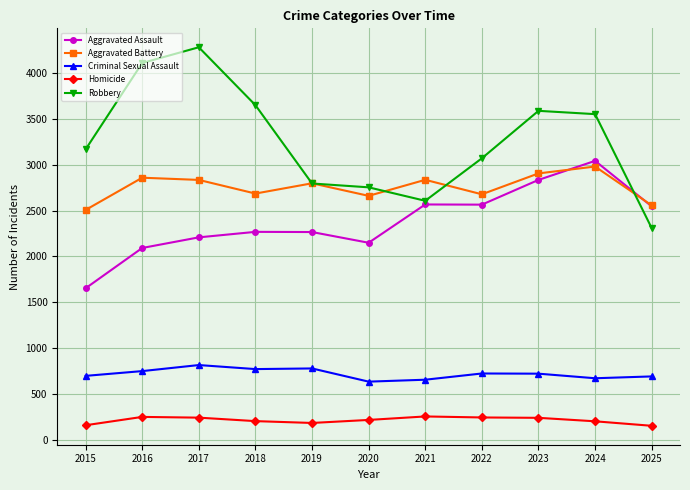

What is the difference between the second highest and second lowest values in the Robbery series?

1504